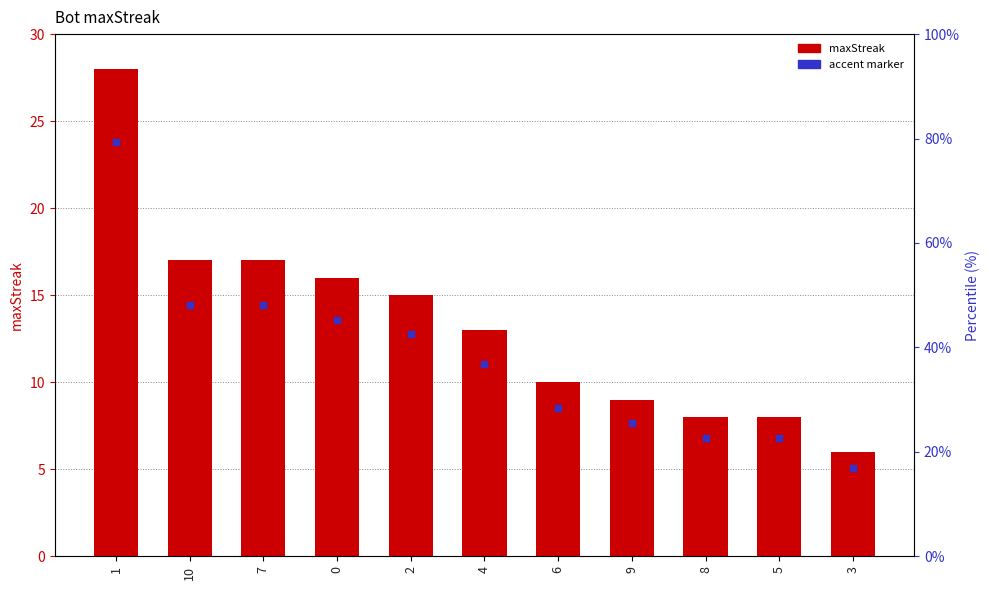

Which series has the largest Y range (max minus min)?

maxStreak